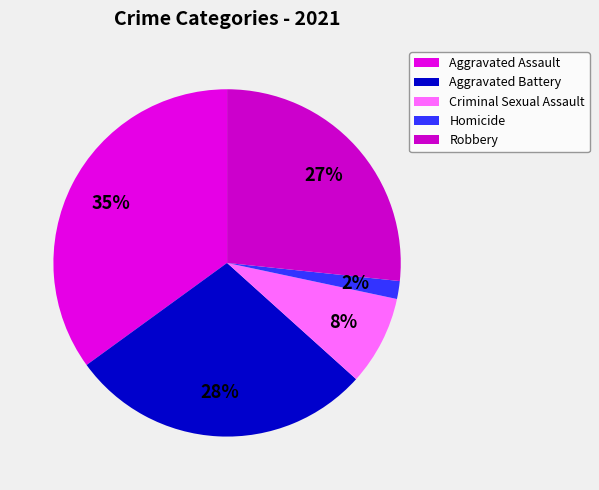

Which category has the biggest portion of the pie?

Aggravated Assault